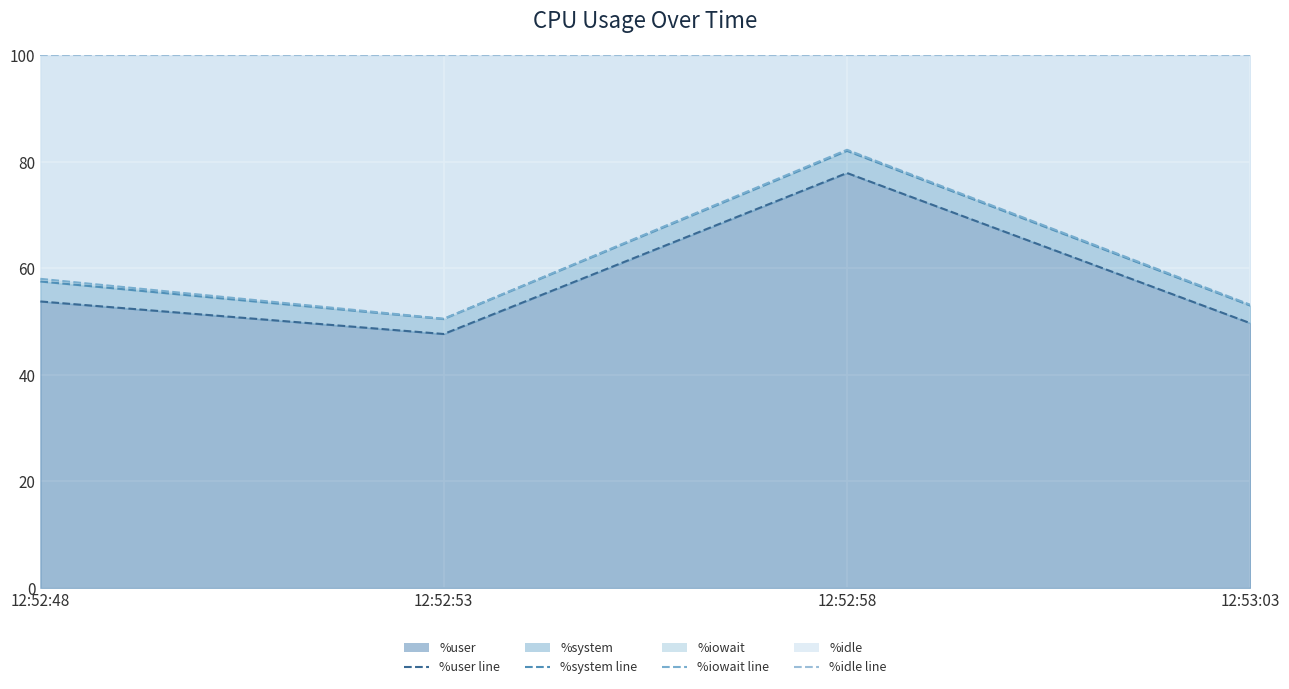

Reading left to right, extract all data points from this chart.

%user line: 53.8	47.7	77.9	49.7
%system line: 57.5	50.5	82.1	53.0
%iowait line: 58.0	50.5	82.3	53.2
%idle line: 100.0	100.0	100.0	100.0